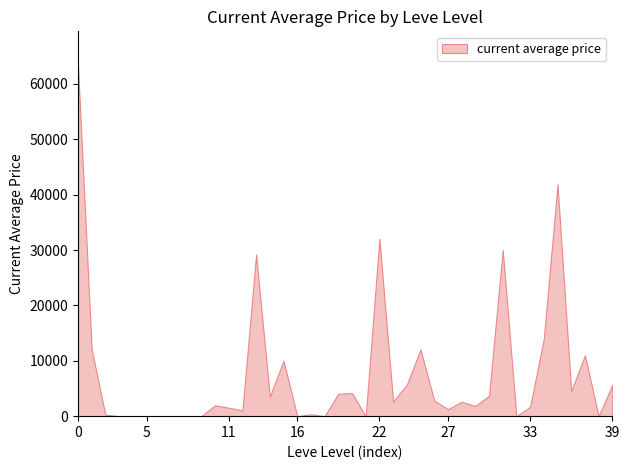

How many values are above zero?

28